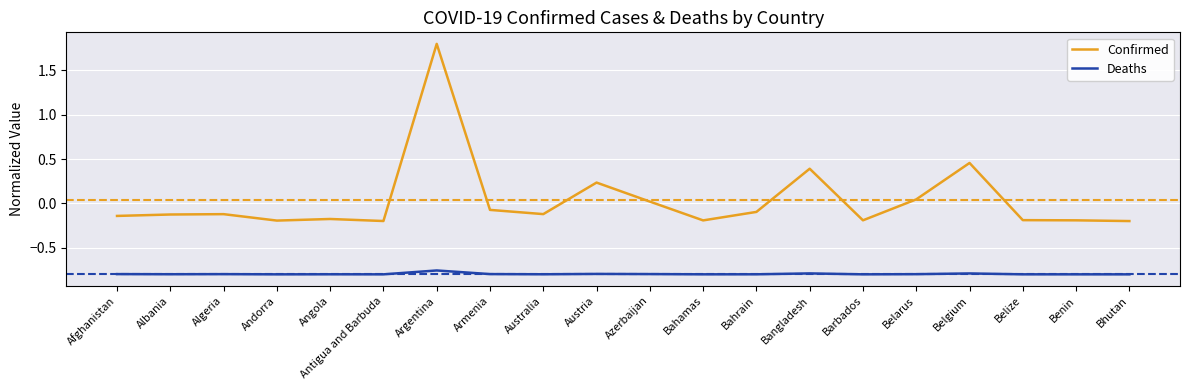

The value of Confirmed at Australia is -0.1. True or false?

True